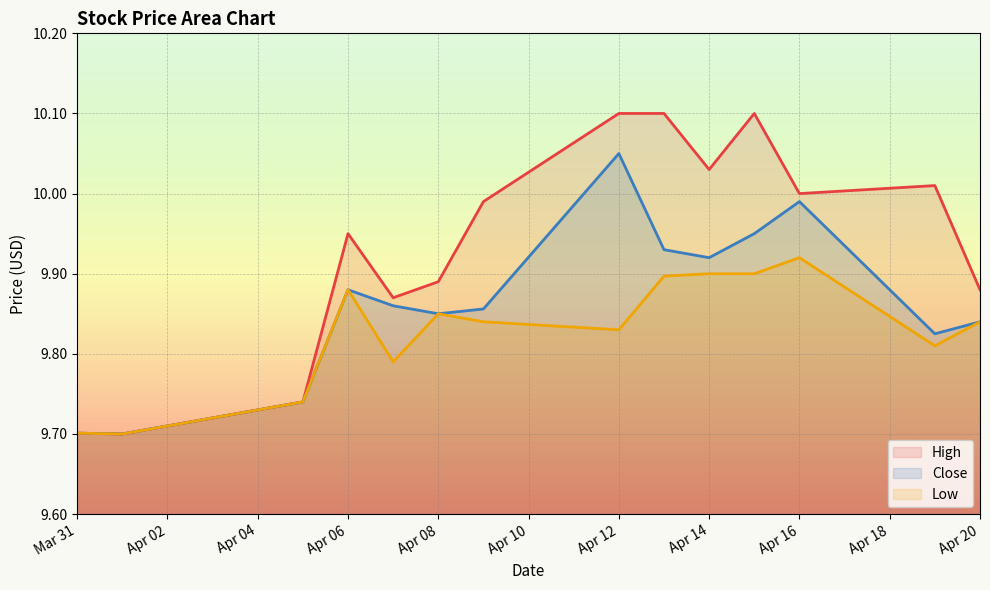

What is the total value across all series at 2021-04-09?

29.7